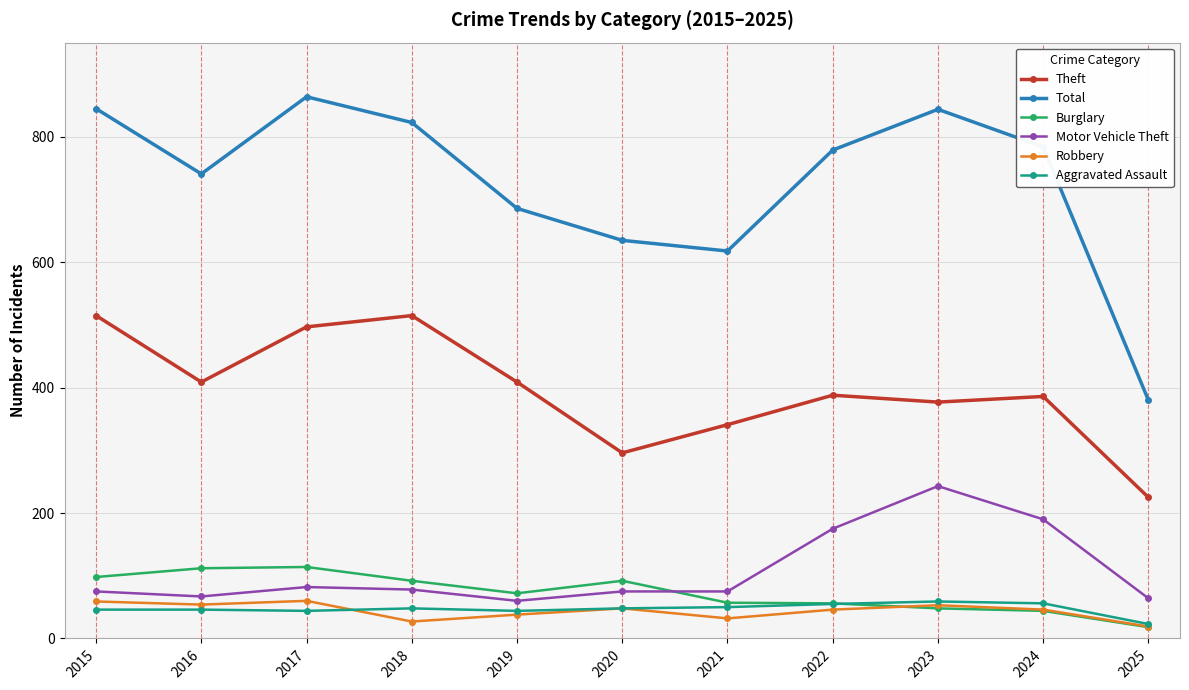

True or false: Theft has a value of 296 at 2017.

False